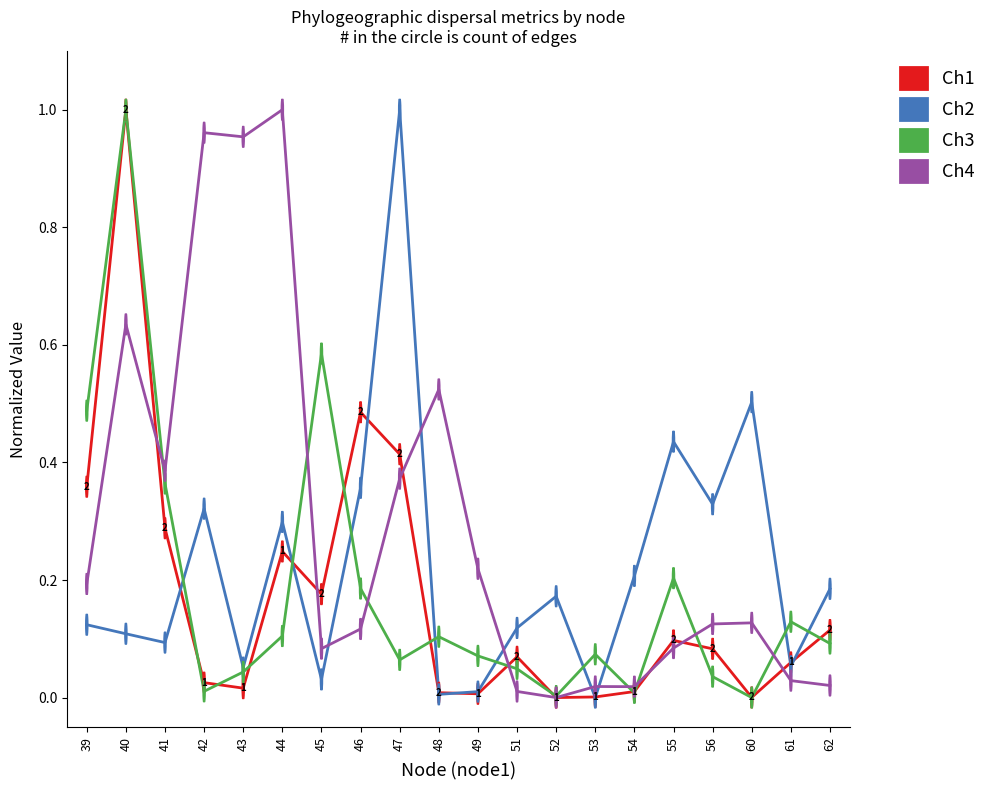

What is the total value across all series at 39?

1.2